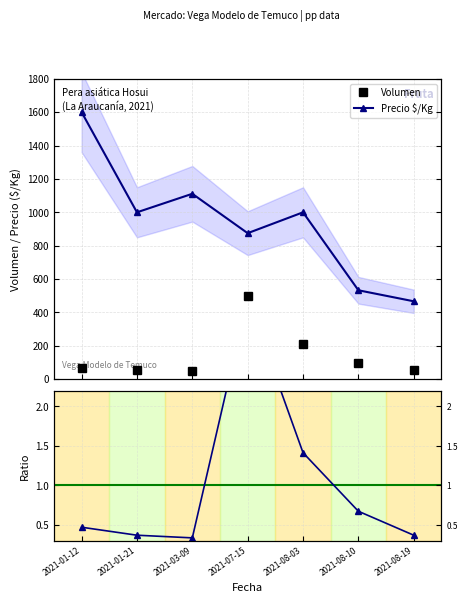

Is the value of Precio $/Kg at 2021-08-03 greater than the value of Volumen at 2021-08-03?

Yes